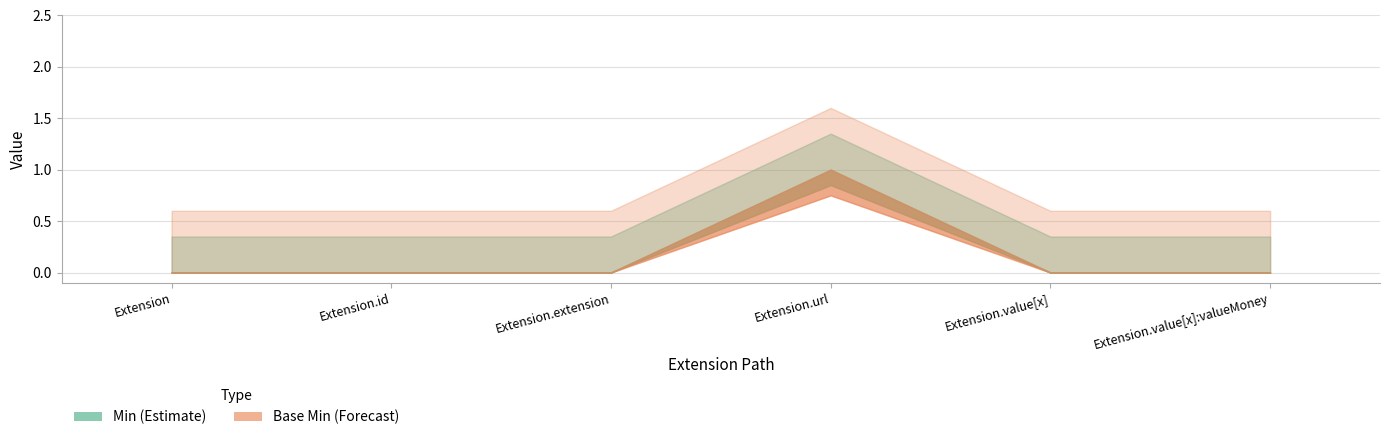

At which category does Base Min reach its first local peak?

Extension.url